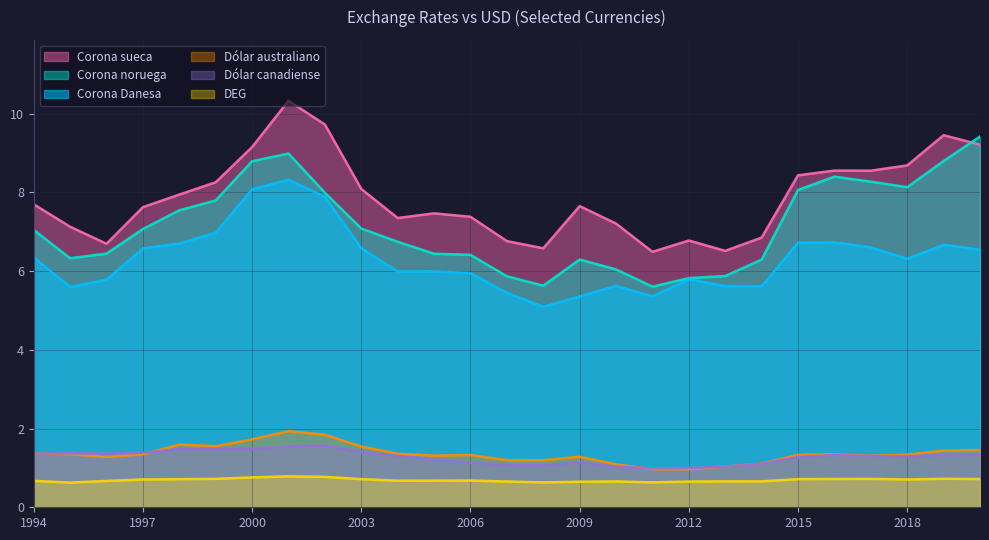

What is the greatest value displayed?

10.3